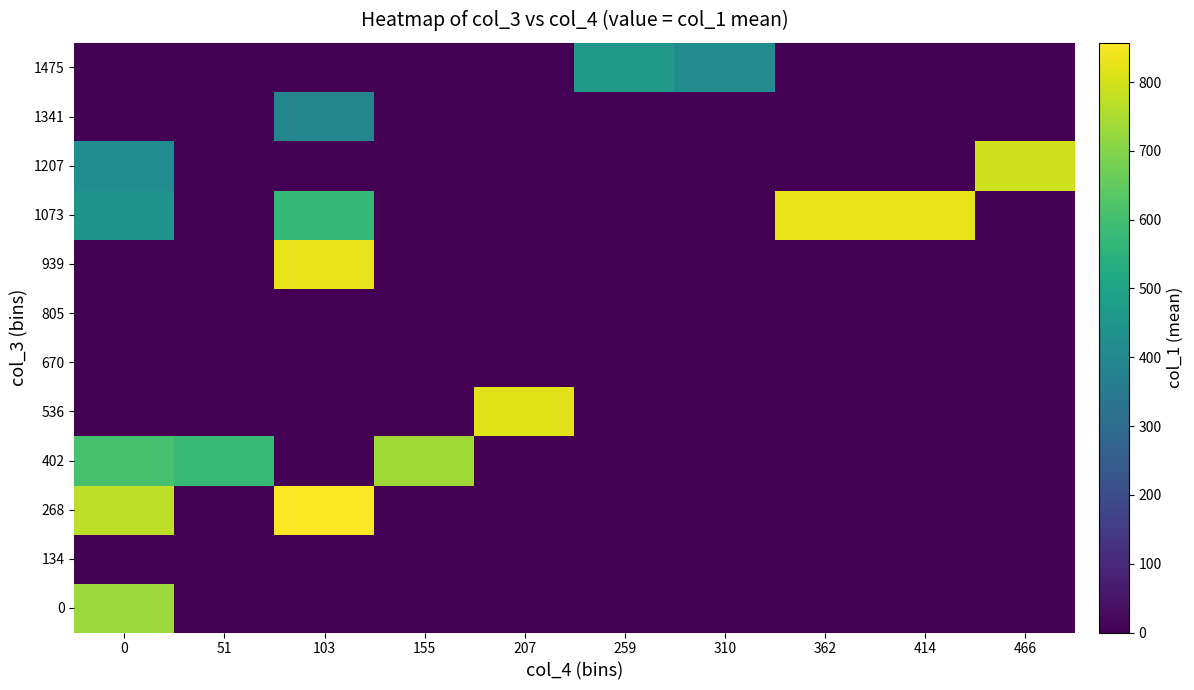

How many categories are shown in the chart?

10